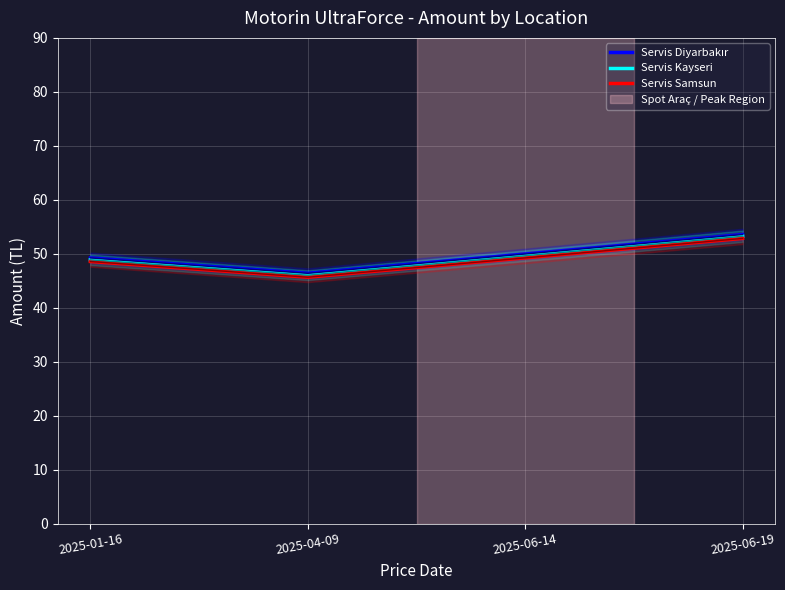

Between 2025-06-19 and 2025-01-16, which is larger?

2025-06-19